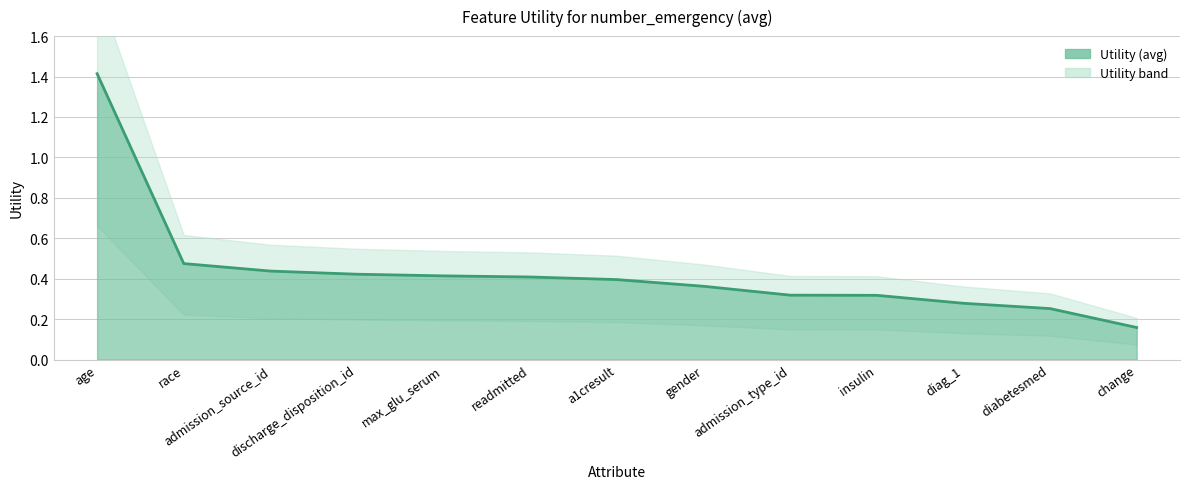

What is the greatest value displayed?

1.4